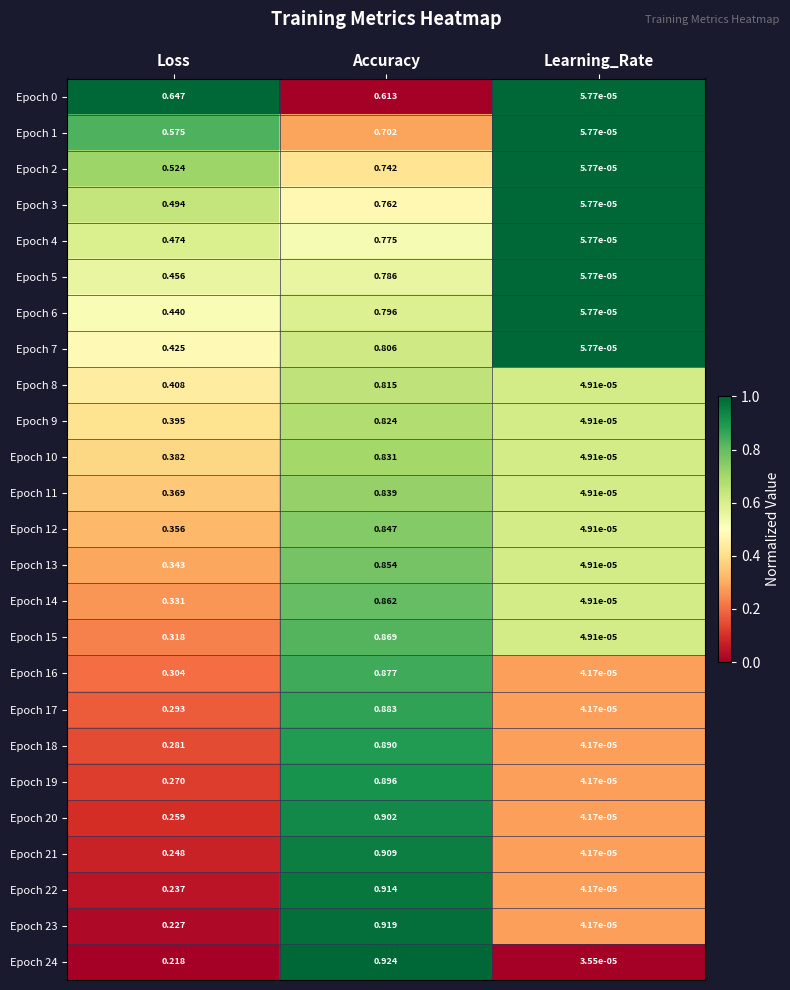

Is the value of Epoch 14 at Learning_Rate greater than the value of Epoch 16 at Loss?

No